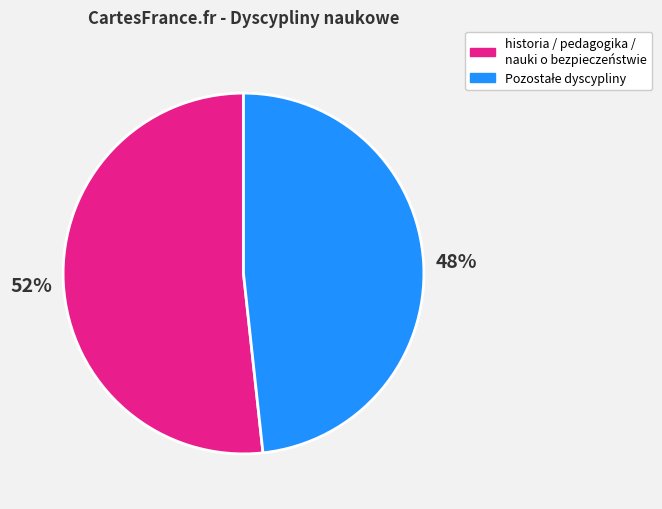

Does any single category account for the majority?

Yes